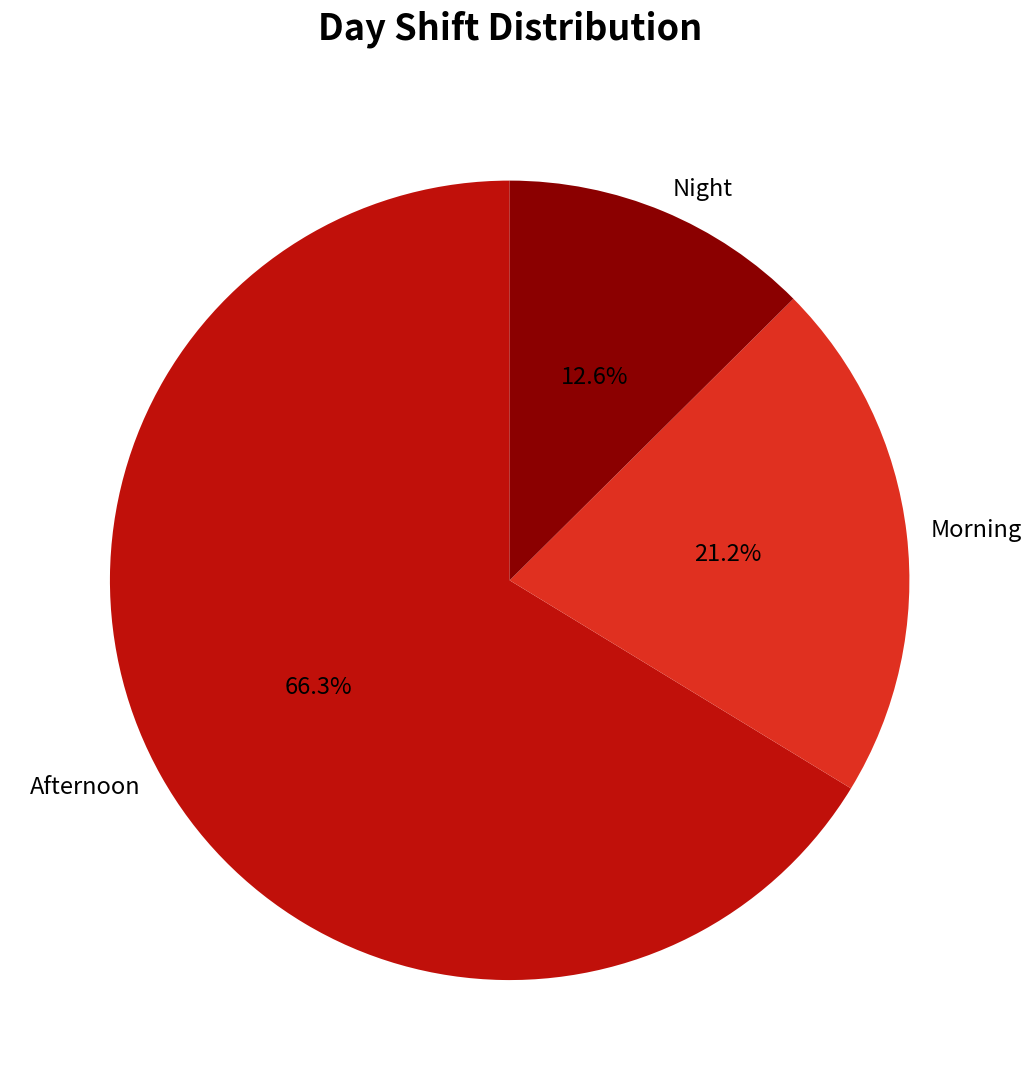

What is the ratio of the value at Afternoon to the value at Night?

5.3